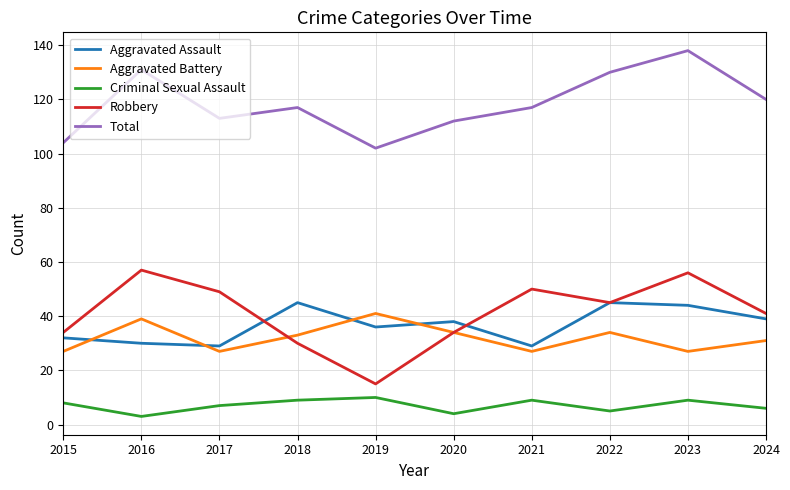

Is it true that Aggravated Battery equals 27 at 2015?

True